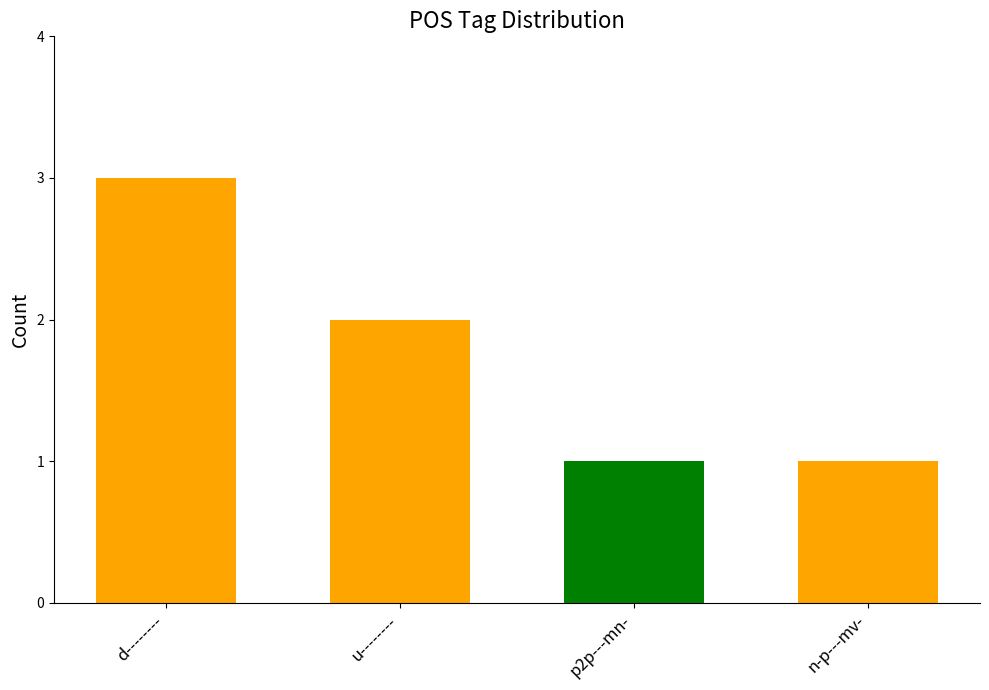

Which has a higher value, p2p---mn- or u--------?

u--------